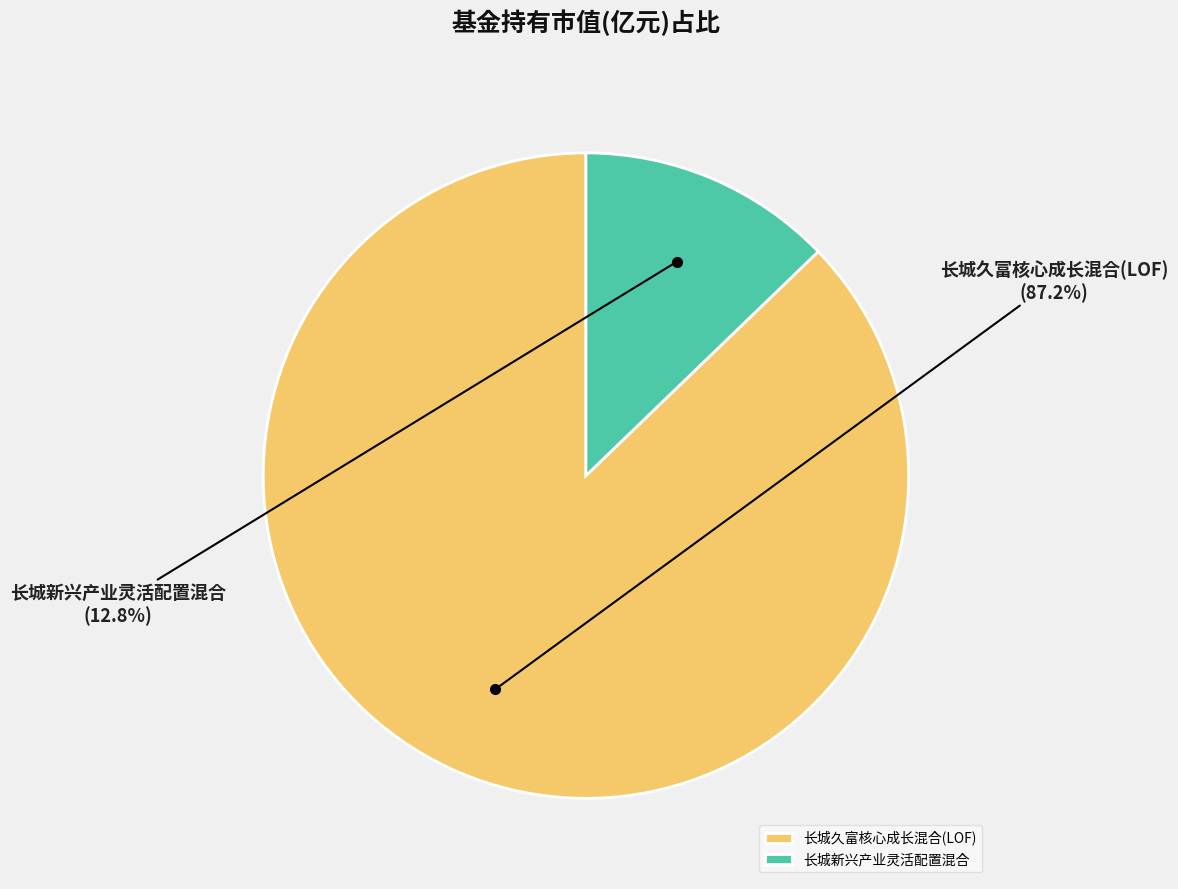

To the nearest percent, what is the combined percentage of 长城久富核心成长混合(LOF) and 长城新兴产业灵活配置混合?

100%